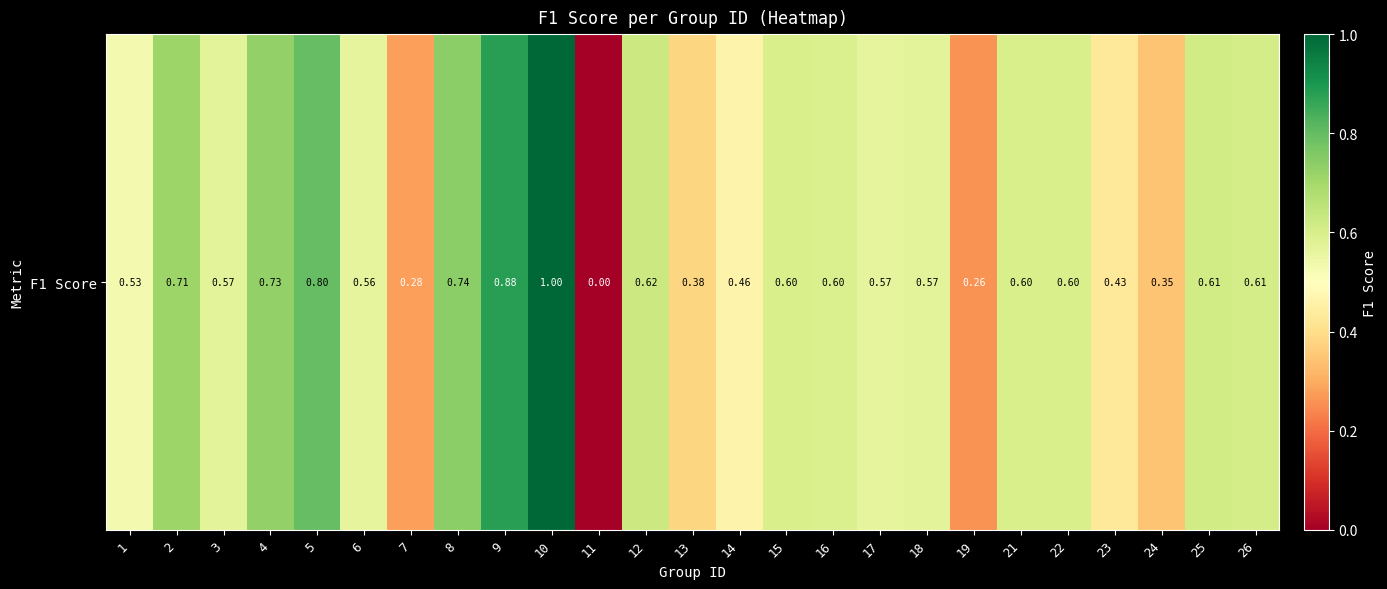

Which label corresponds to the largest value in the chart?

10